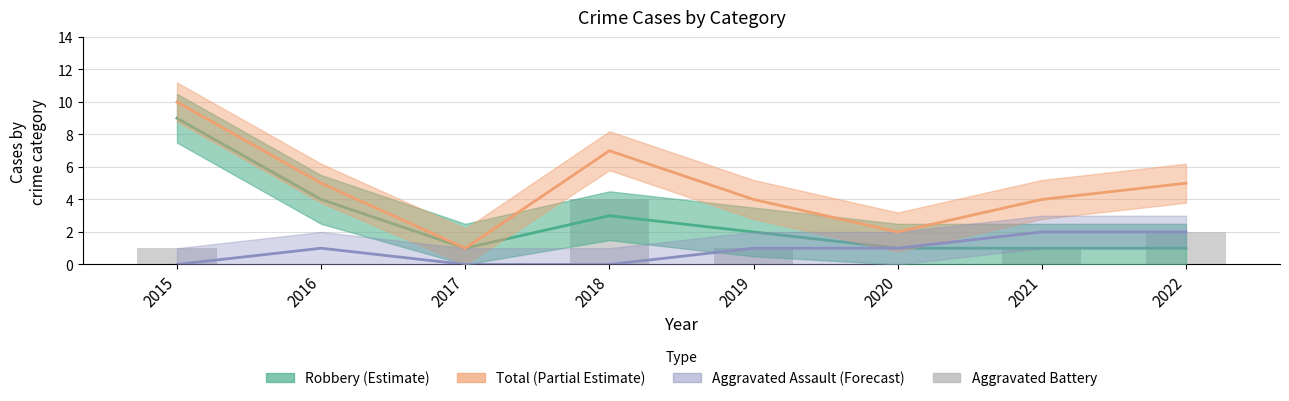

True or false: the data shows 2 at 2022.

True